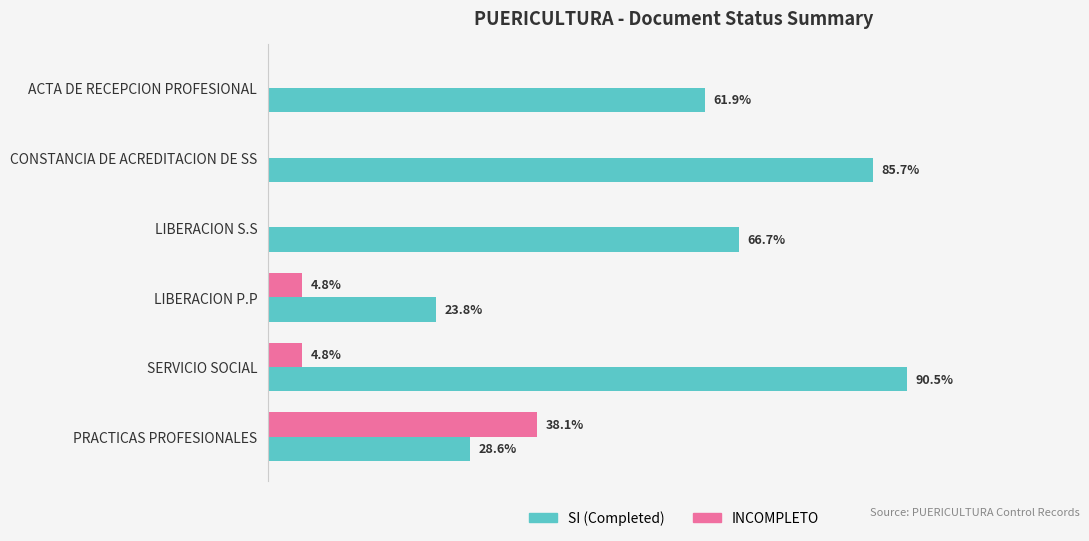

What are all the series names shown in the legend?

SI (Completed), INCOMPLETO